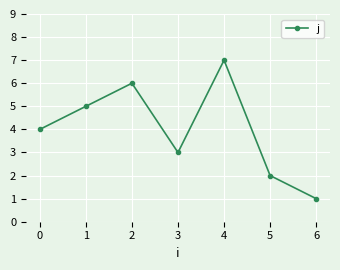

Which category has the lowest value across all series?

6